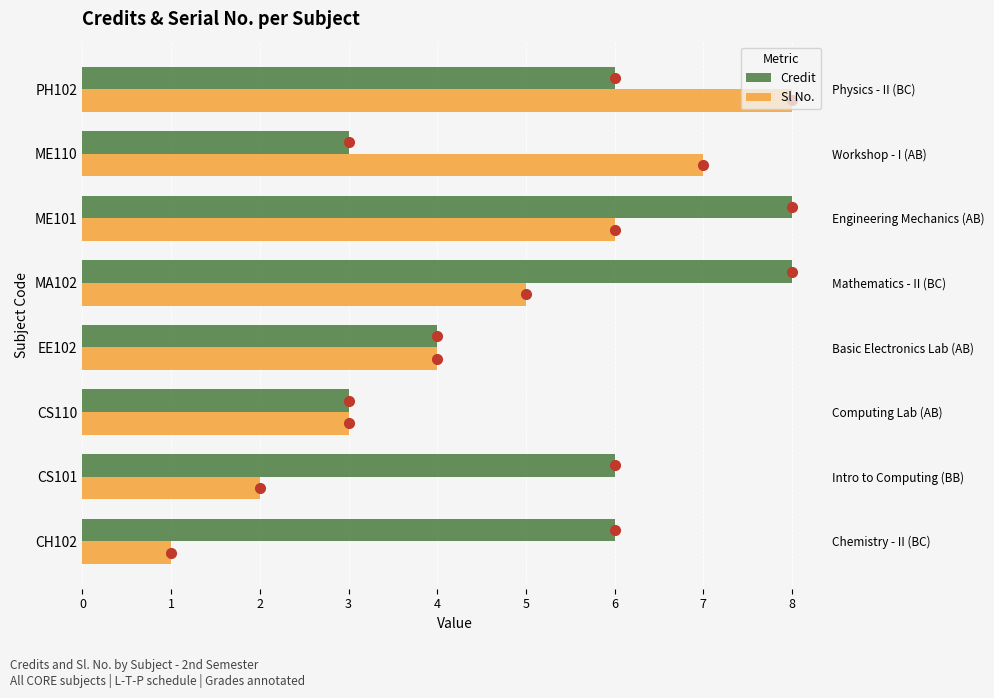

What is the spread (max minus min) of values at PH102?

2